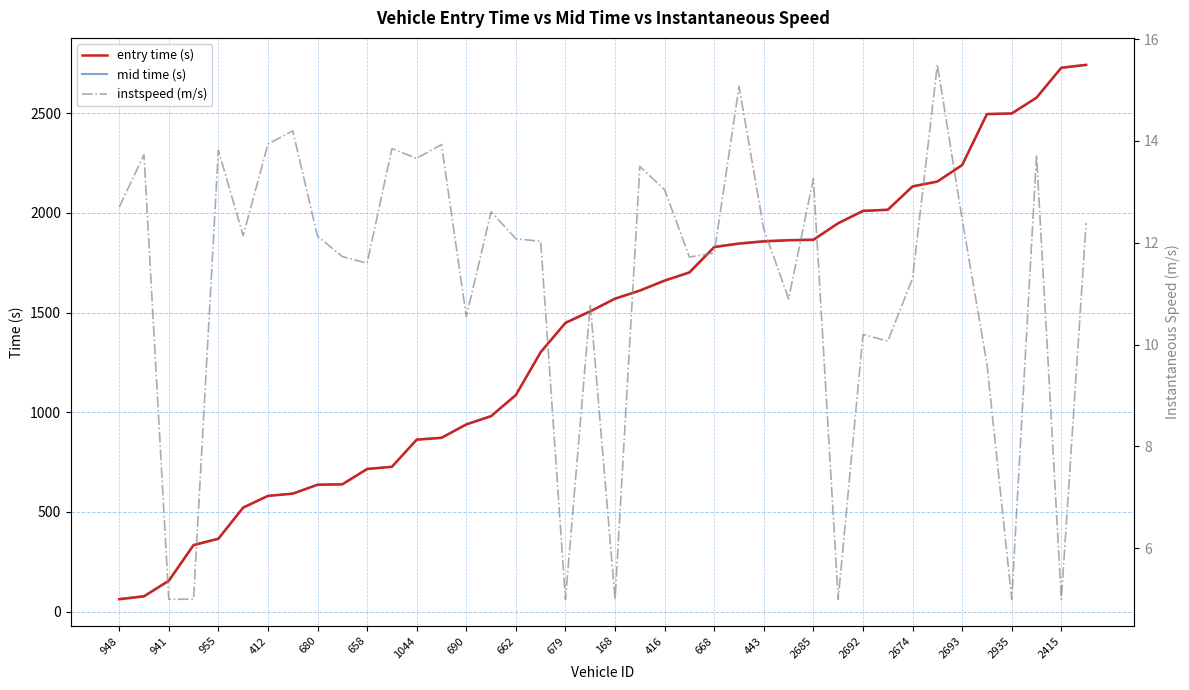

The value of entry time (s) at 39 is 600.3. True or false?

False